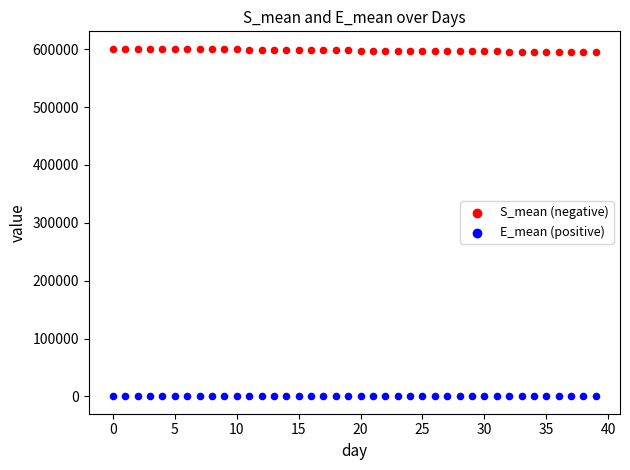

Which series reaches the maximum Y coordinate?

S_mean (negative)